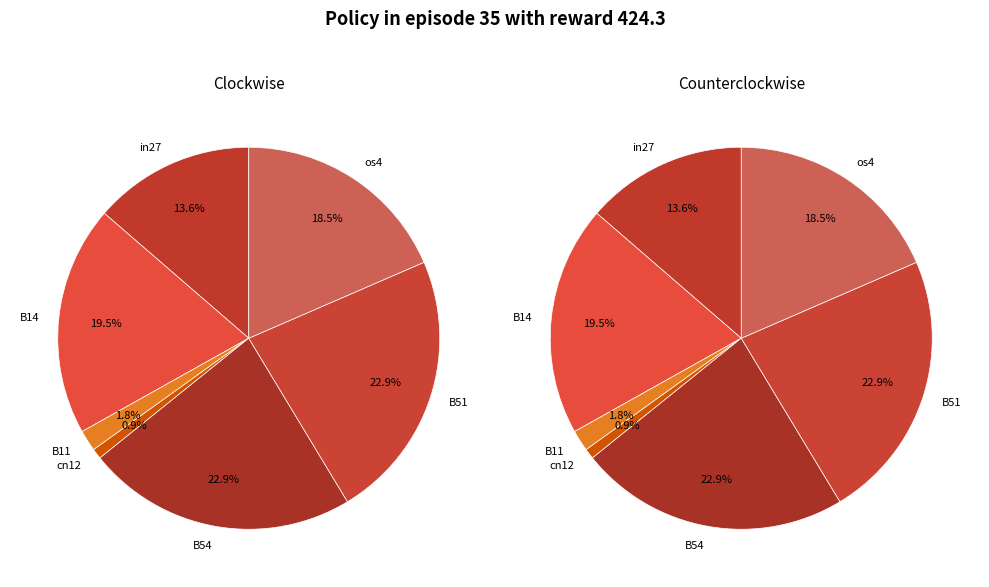

What percentage is the cn12 slice, to the nearest percent?

1%